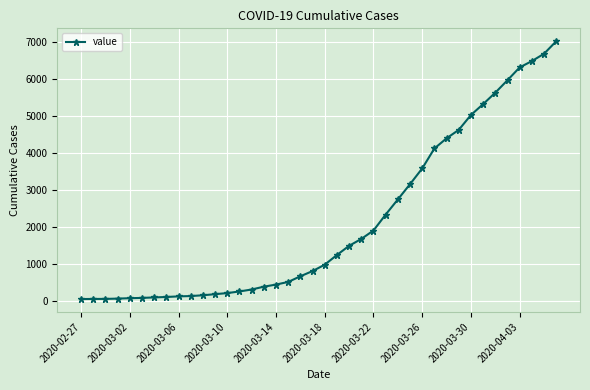

What is the average value?

2146